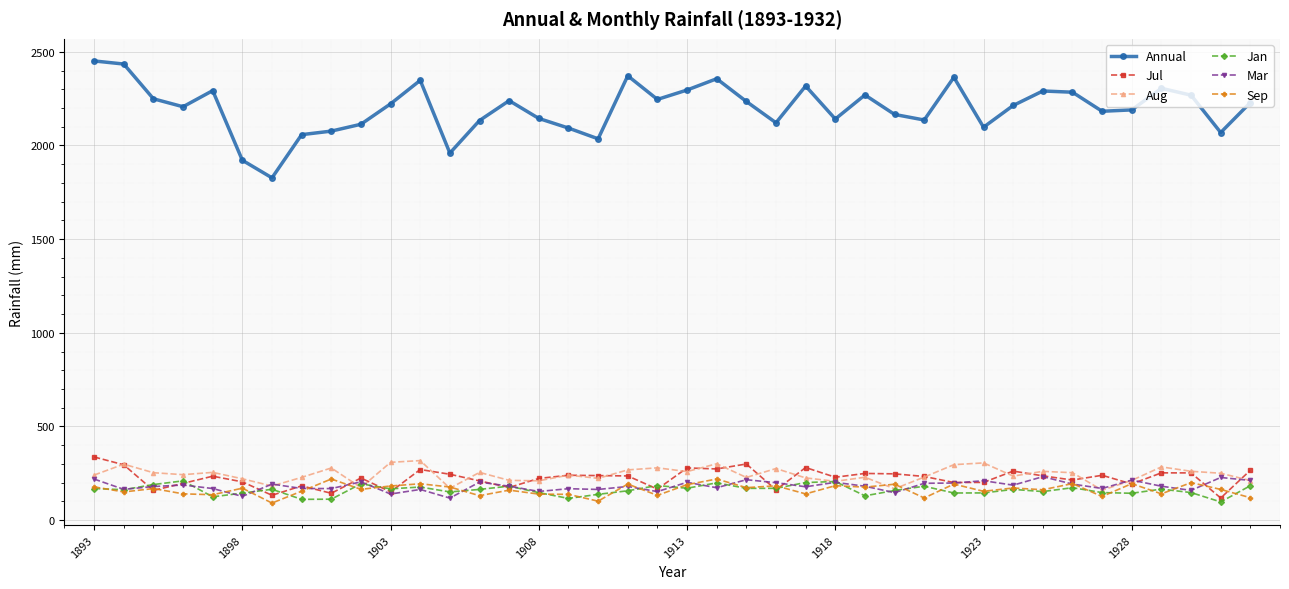

What is the maximum value for Aug?

317.8